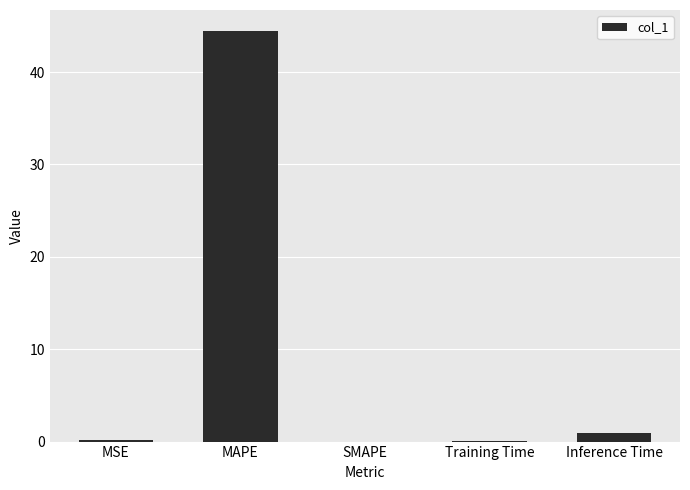

Which has a higher value, SMAPE or MAPE?

MAPE